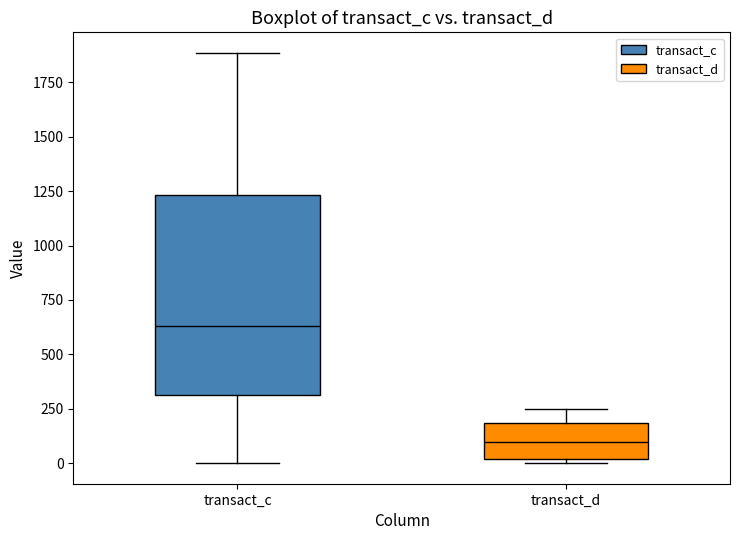

Reading left to right, read every box against the y-axis: the position of its median line, the range the box covers, and the ends of its whiskers. The values are not printed on the chart, so give them approximately, as read against the axis.

transact_c: median 650, box 300 to 1250, whiskers 0 to 1900
transact_d: median 100, box 0 to 200, whiskers 0 (just below the box's lower edge) to 250